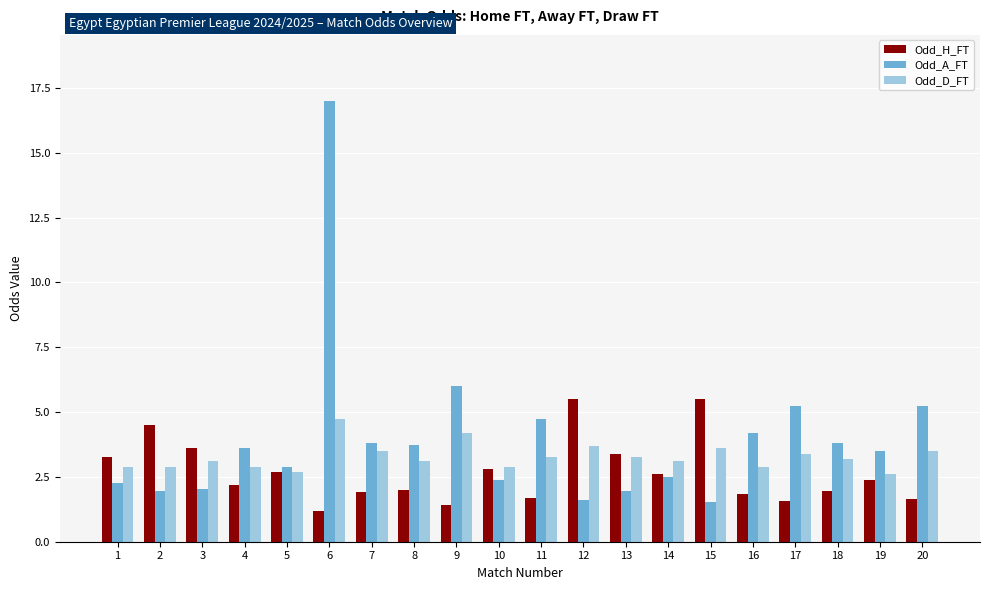

How many distinct data groups are displayed?

3